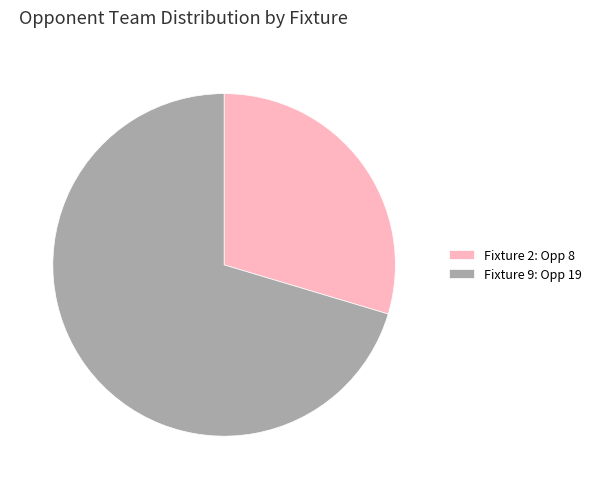

Do Fixture 2: Opp 8 and Fixture 9: Opp 19 together represent more than half of the pie?

Yes